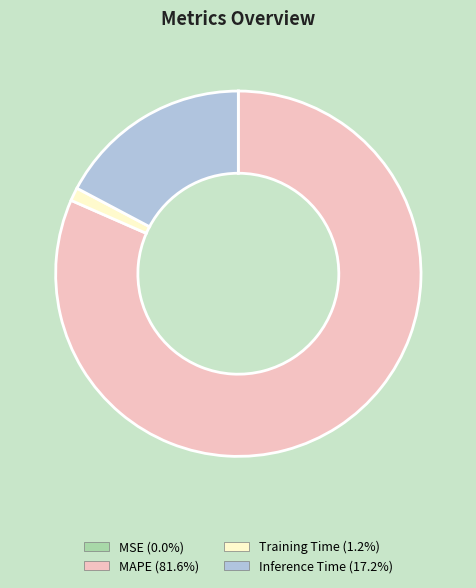

Combined, do Training Time and MAPE account for over 50%?

Yes